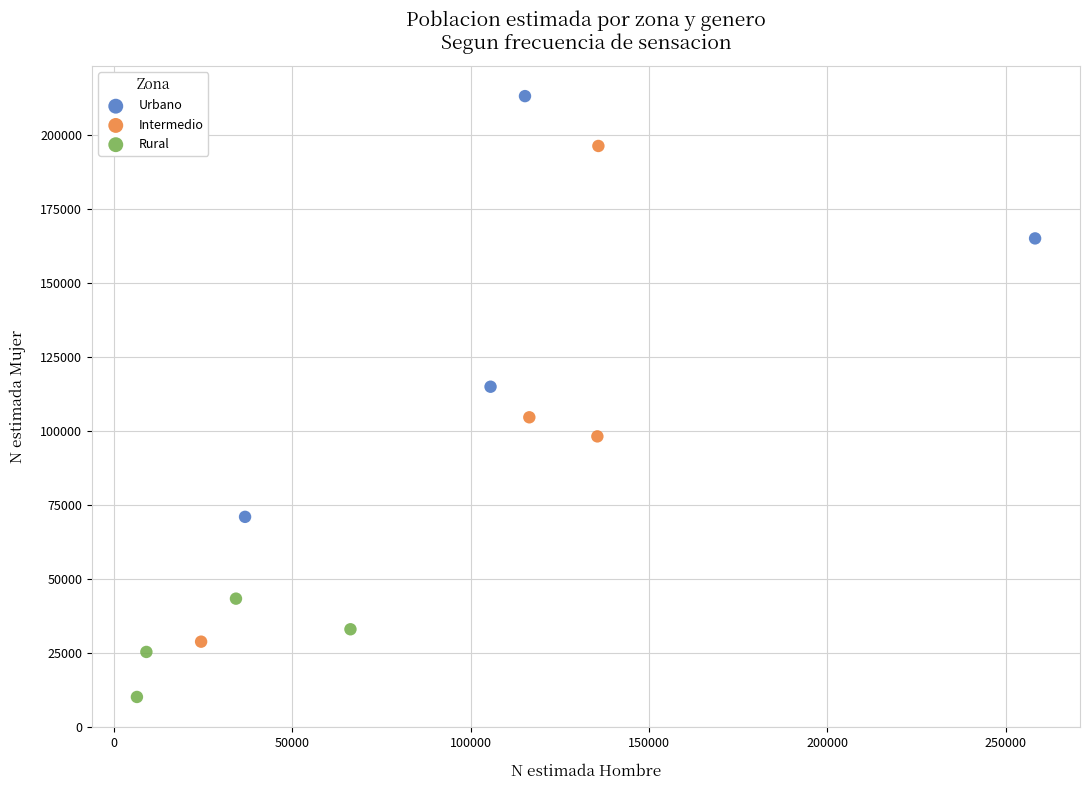

What are all the series names shown in the legend?

Urbano, Intermedio, Rural